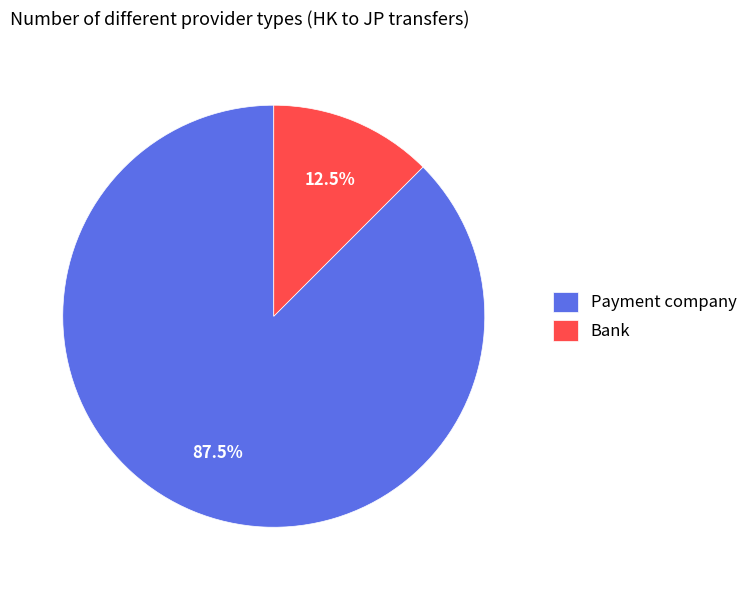

What is the majority slice?

Payment company